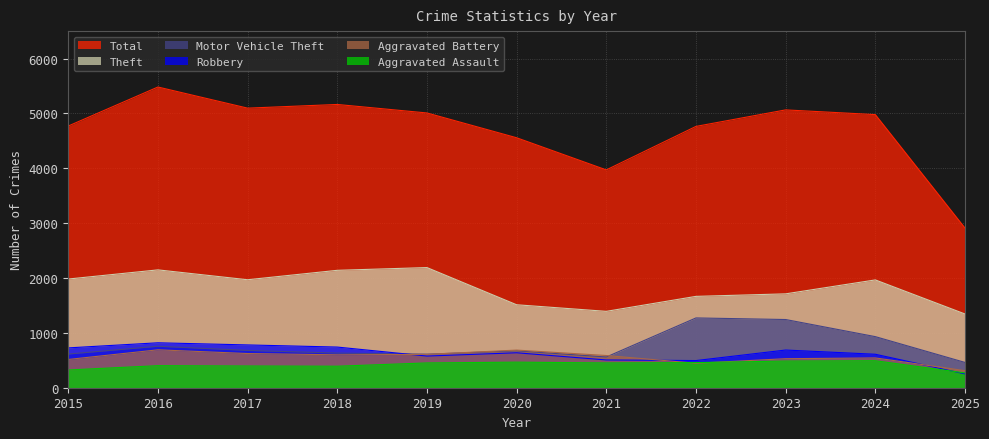

Reading right to left, extract all data points from this chart.

Total: 2025=2910	2024=4978	2023=5064	2022=4763	2021=3970	2020=4556	2019=5008	2018=5163	2017=5096	2016=5481	2015=4770
Theft: 2025=1344	2024=1965	2023=1711	2022=1665	2021=1392	2020=1512	2019=2190	2018=2140	2017=1968	2016=2148	2015=1981
Motor Vehicle Theft: 2025=461	2024=931	2023=1243	2022=1272	2021=560	2020=673	2019=611	2018=631	2017=680	2016=756	2015=614
Robbery: 2025=252	2024=610	2023=687	2022=495	2021=506	2020=637	2019=577	2018=741	2017=780	2016=819	2015=726
Aggravated Battery: 2025=311	2024=543	2023=529	2022=446	2021=587	2020=686	2019=608	2018=600	2017=623	2016=691	2015=515
Aggravated Assault: 2025=270	2024=492	2023=486	2022=458	2021=452	2020=466	2019=452	2018=392	2017=396	2016=402	2015=323